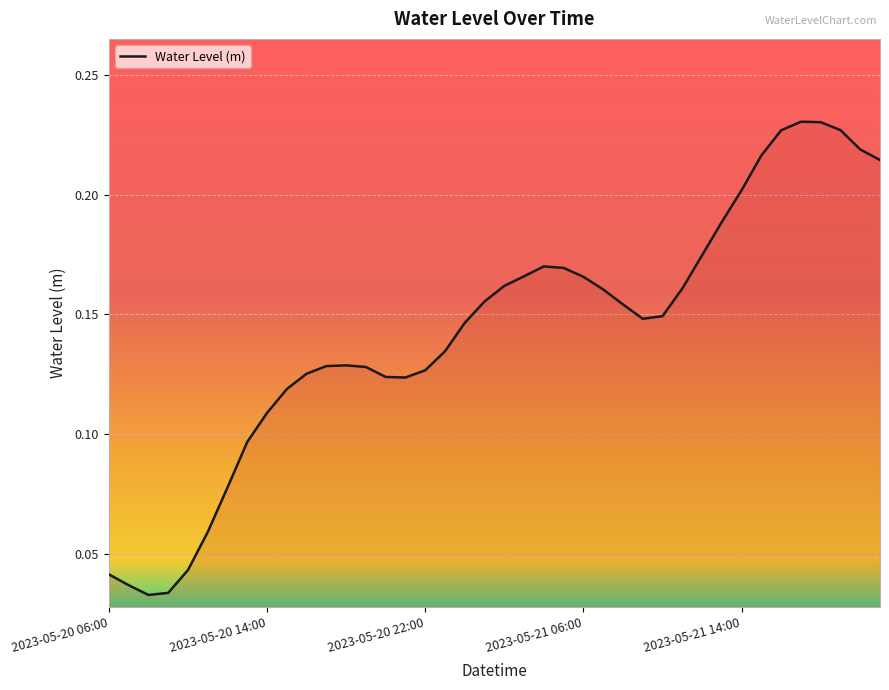

Rank the categories by value from lowest to highest.

2023-05-20 08:00, 2023-05-20 09:00, 2023-05-20 07:00, 2023-05-20 06:00, 2023-05-20 10:00, 2023-05-20 11:00, 2023-05-20 12:00, 2023-05-20 13:00, 2023-05-20 14:00, 2023-05-20 15:00, 2023-05-20 21:00, 2023-05-20 20:00, 2023-05-20 16:00, 2023-05-20 22:00, 2023-05-20 19:00, 2023-05-20 17:00, 2023-05-20 18:00, 2023-05-20 23:00, 2023-05-21 00:00, 2023-05-21 09:00, 2023-05-21 10:00, 2023-05-21 08:00, 2023-05-21 01:00, 2023-05-21 07:00, 2023-05-21 11:00, 2023-05-21 02:00, 2023-05-21 06:00, 2023-05-21 03:00, 2023-05-21 05:00, 2023-05-21 04:00, 2023-05-21 12:00, 2023-05-21 13:00, 2023-05-21 14:00, 2023-05-21 21:00, 2023-05-21 15:00, 2023-05-21 20:00, 2023-05-21 16:00, 2023-05-21 19:00, 2023-05-21 18:00, 2023-05-21 17:00